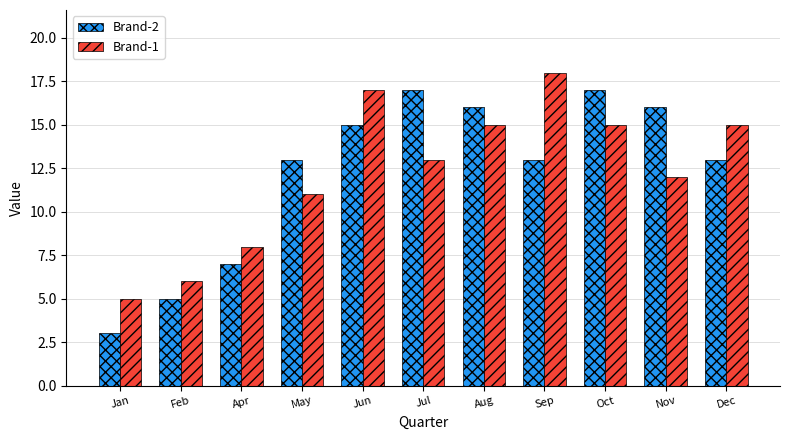

How many data points in Brand-1 are less than 13?

5